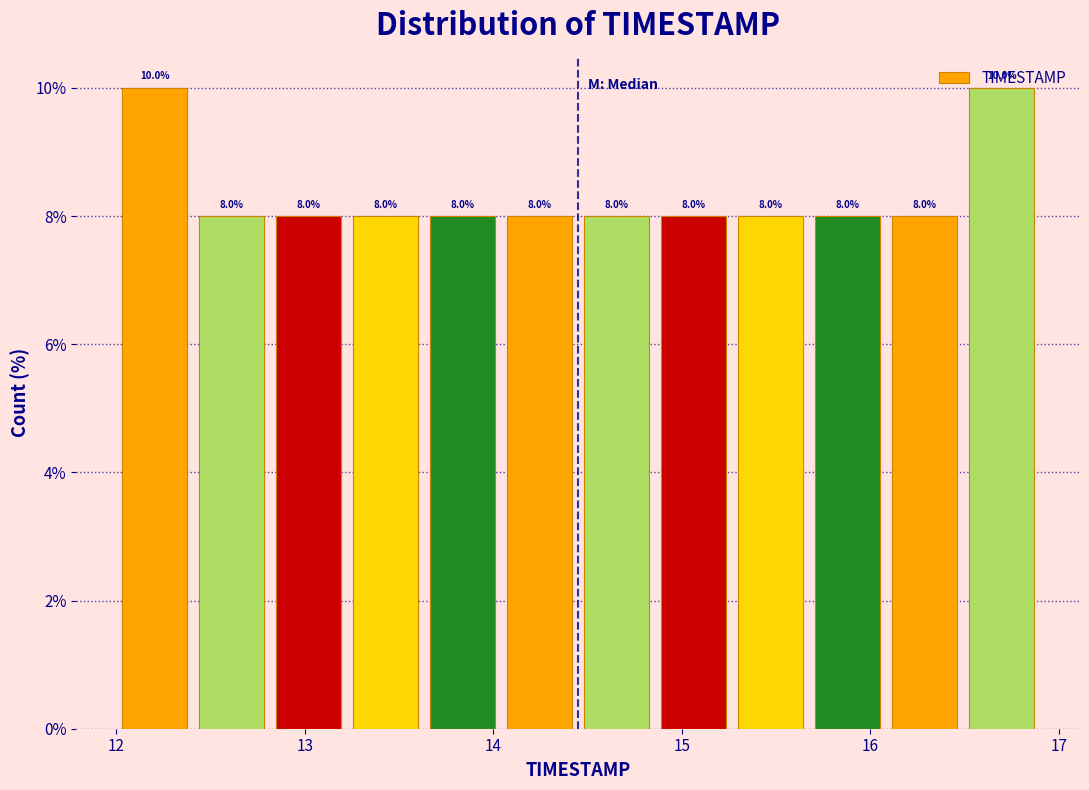

How tall is the bar that spans 12.8 to 13.2 on the x-axis? The bar edges are not printed on the chart, so give them approximately, as read against the axis.

8.0